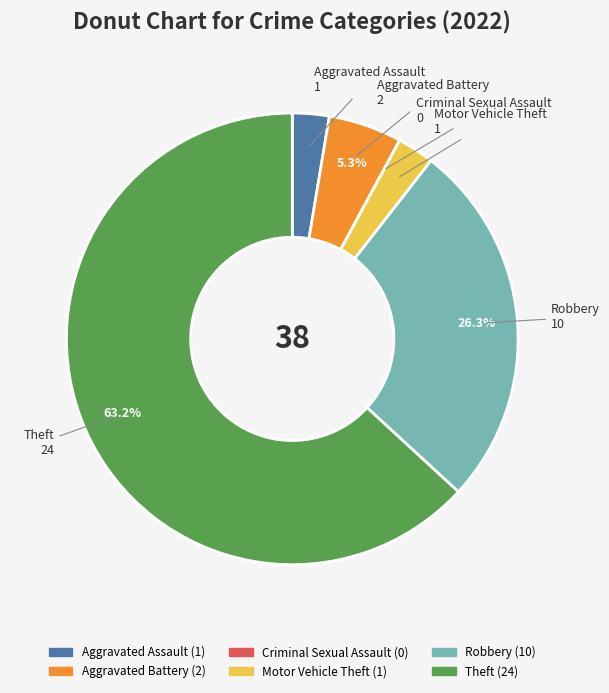

What is the largest slice in the pie chart?

Theft